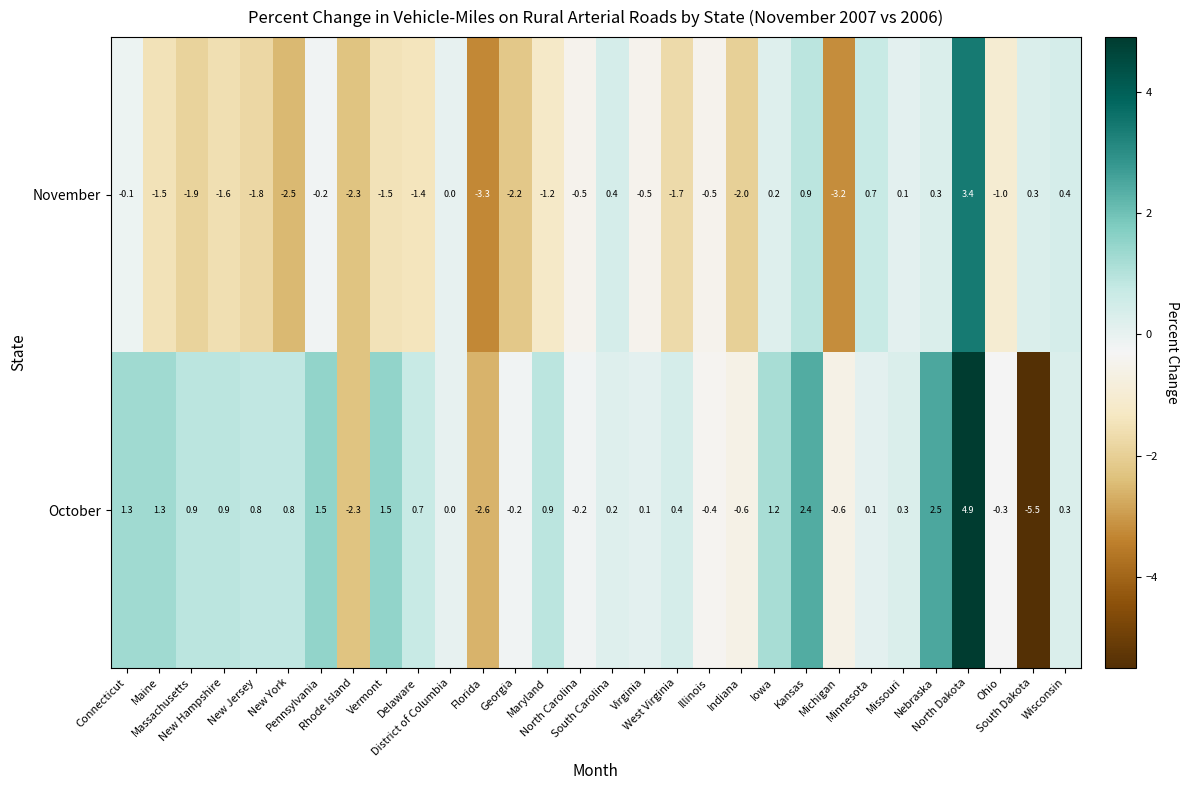

How many data points does each series have?

30